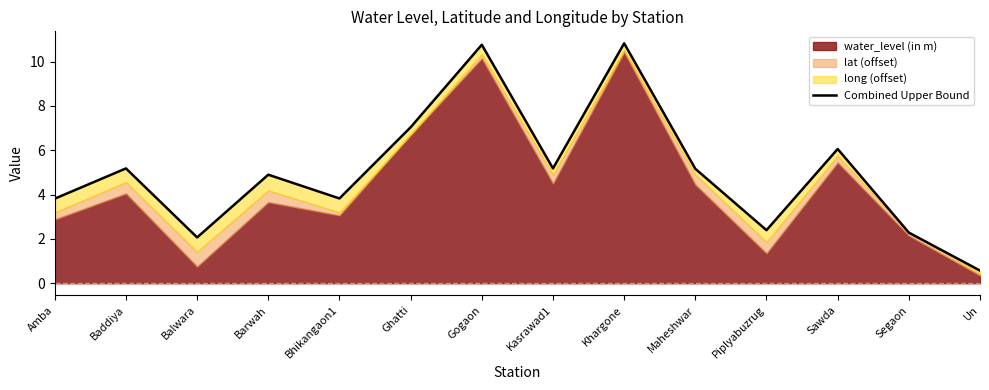

How many interior local valleys (lower than both neighbors) does the data have?

4